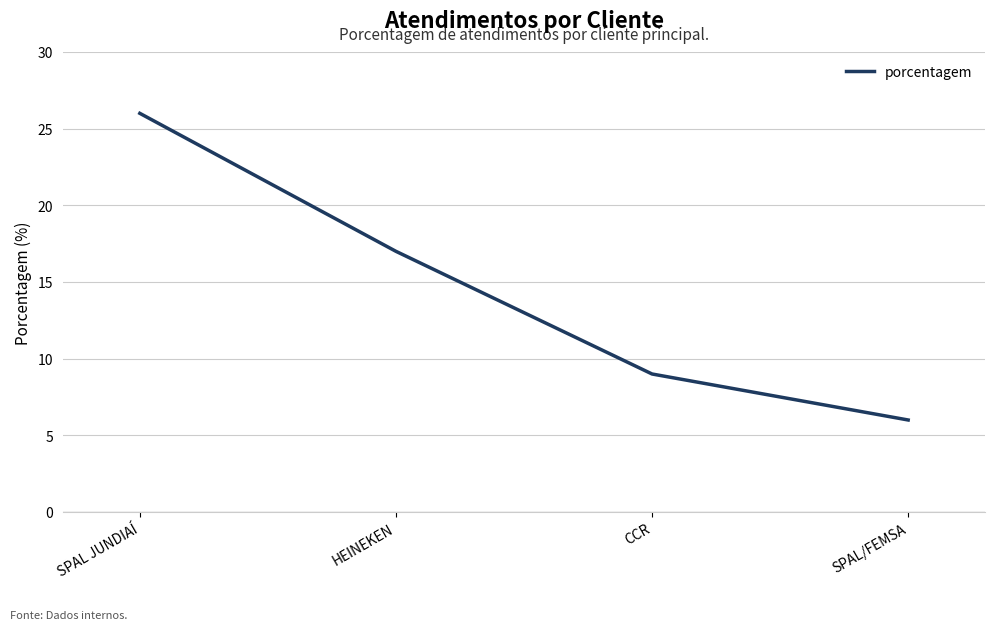

How many values are between 9 and 26?

3